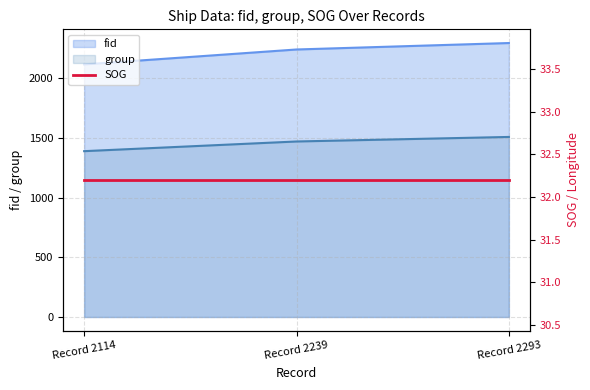

How many categories are shown in the chart?

3